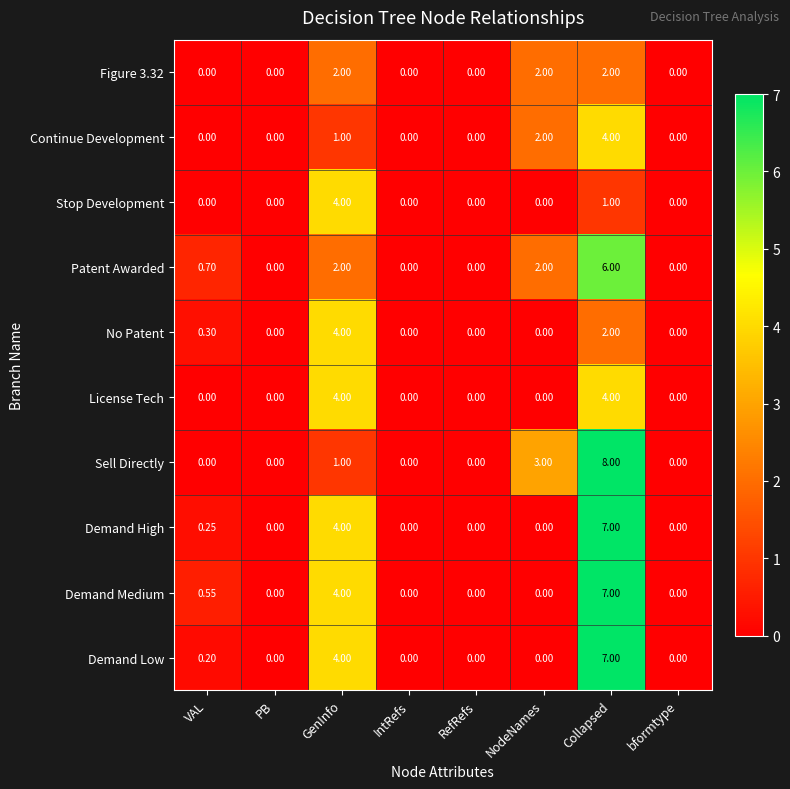

At which label does Demand High reach its peak?

Collapsed